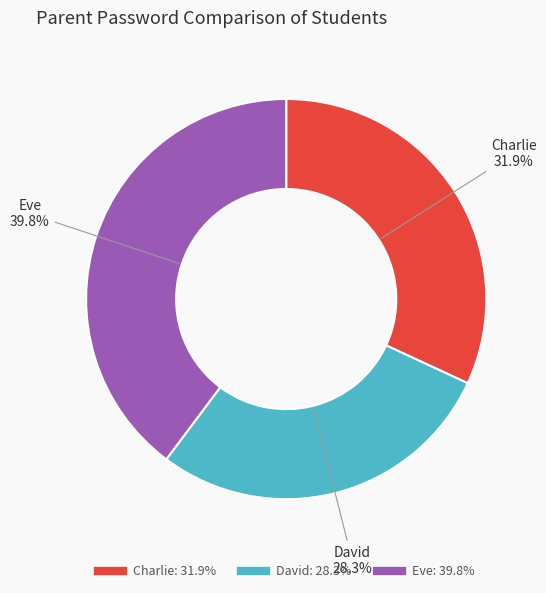

Is the sum of David and Eve greater than half?

Yes